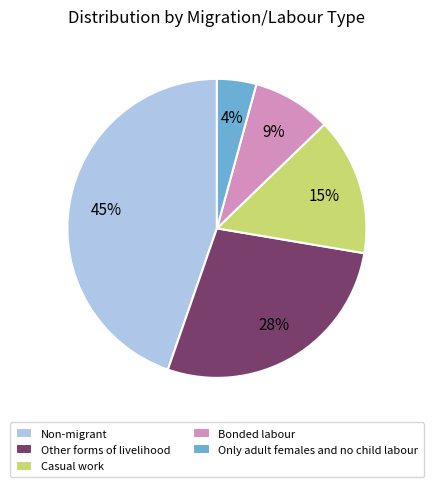

How many segments does this pie chart have?

5